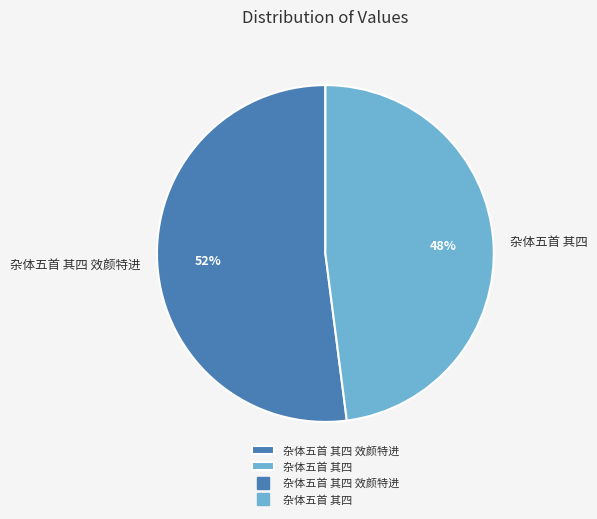

What is the ratio of the value at 杂体五首 其四 to the value at 杂体五首 其四 效颜特进?

0.9